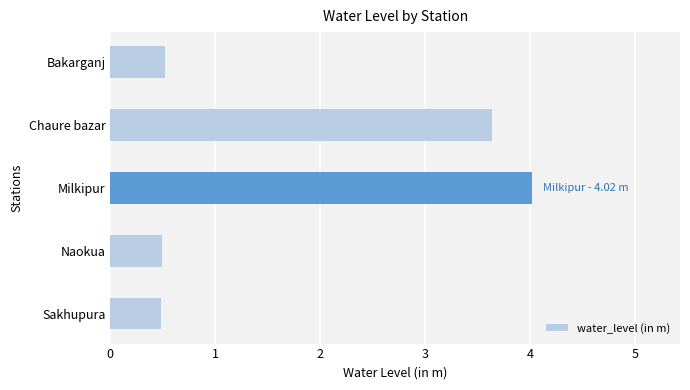

What is the sum of all values?

9.2